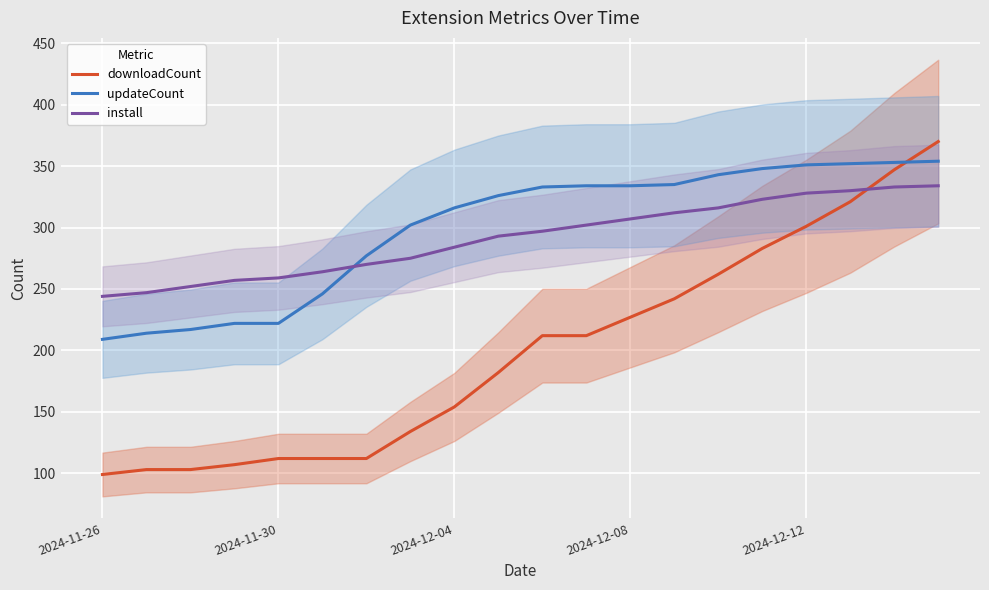

How many values in the downloadCount series exceed 212?

8